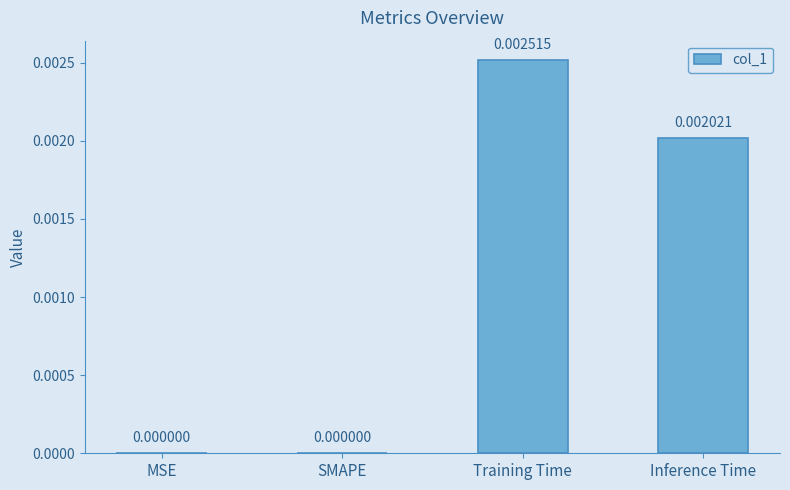

Which has a higher value, Training Time or Inference Time?

Training Time